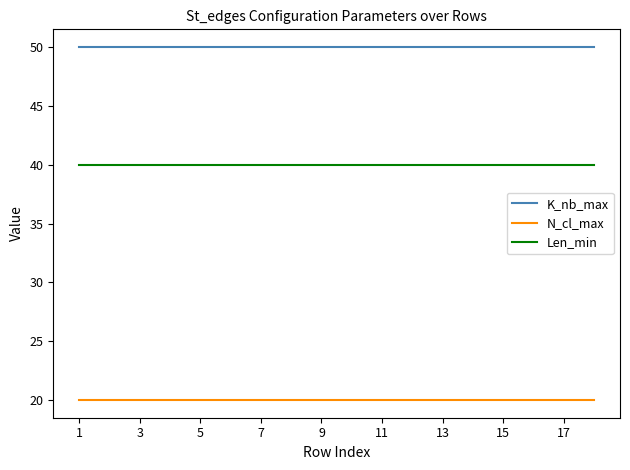

List the series in order of their peak value, highest first.

K_nb_max, Len_min, N_cl_max